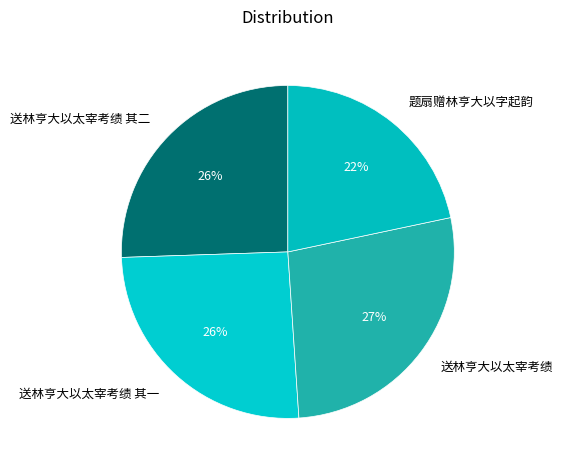

What percentage is the 送林亨大以太宰考绩 slice, to the nearest percent?

27%